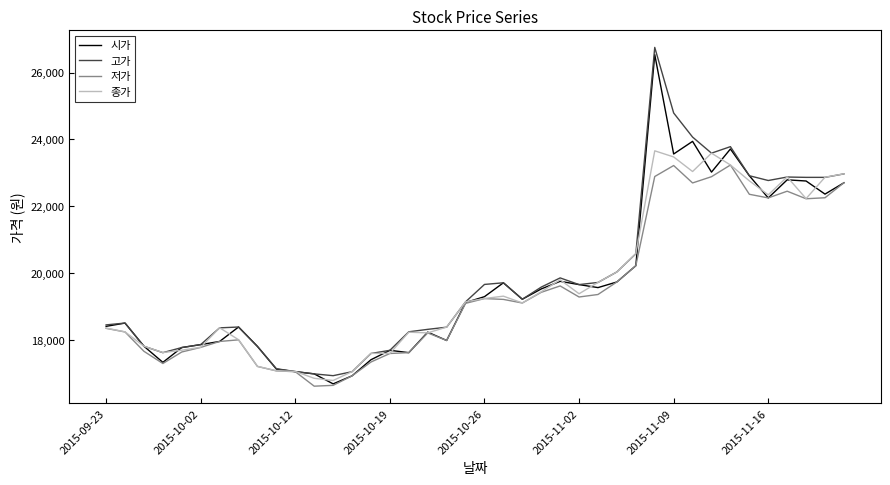

True or false: 저가 and 고가 cross at least once.

False